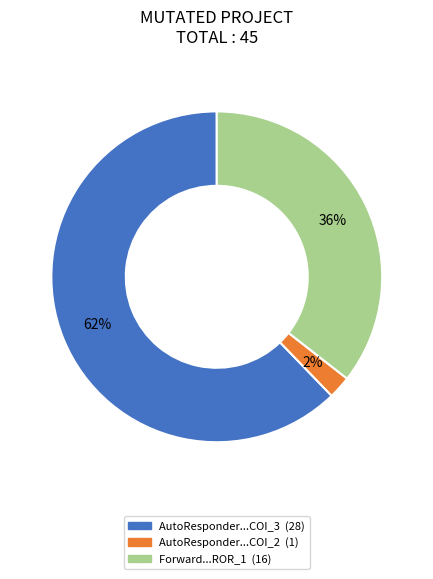

To the nearest percent, what is the difference between the largest and smallest slice percentages?

60%